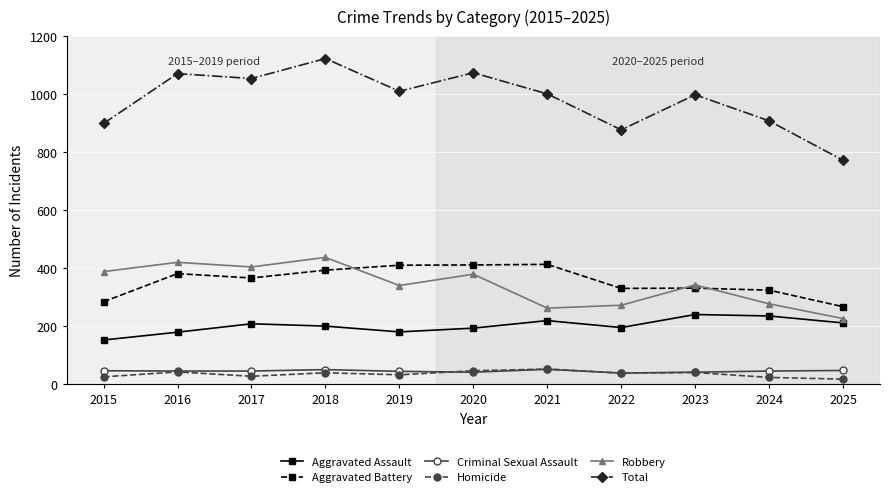

Count the number of categories in the chart.

11